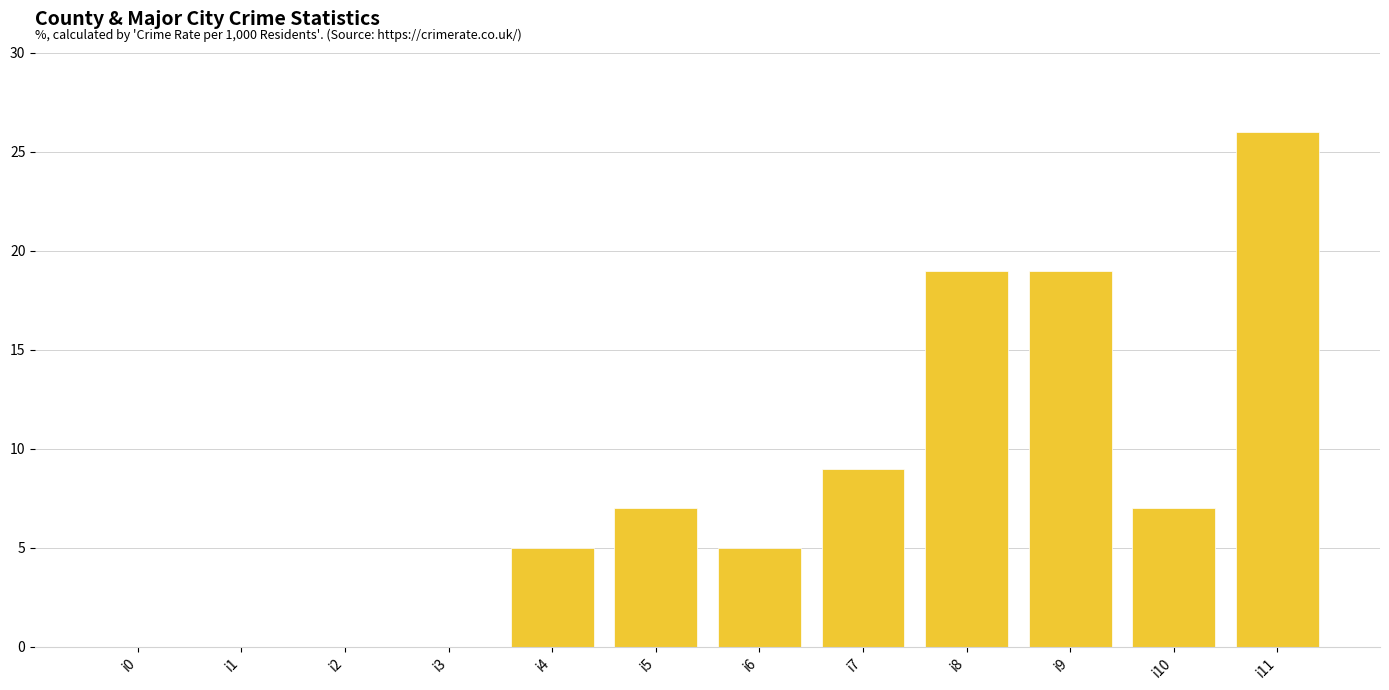

Which label corresponds to the largest value in the chart?

i11